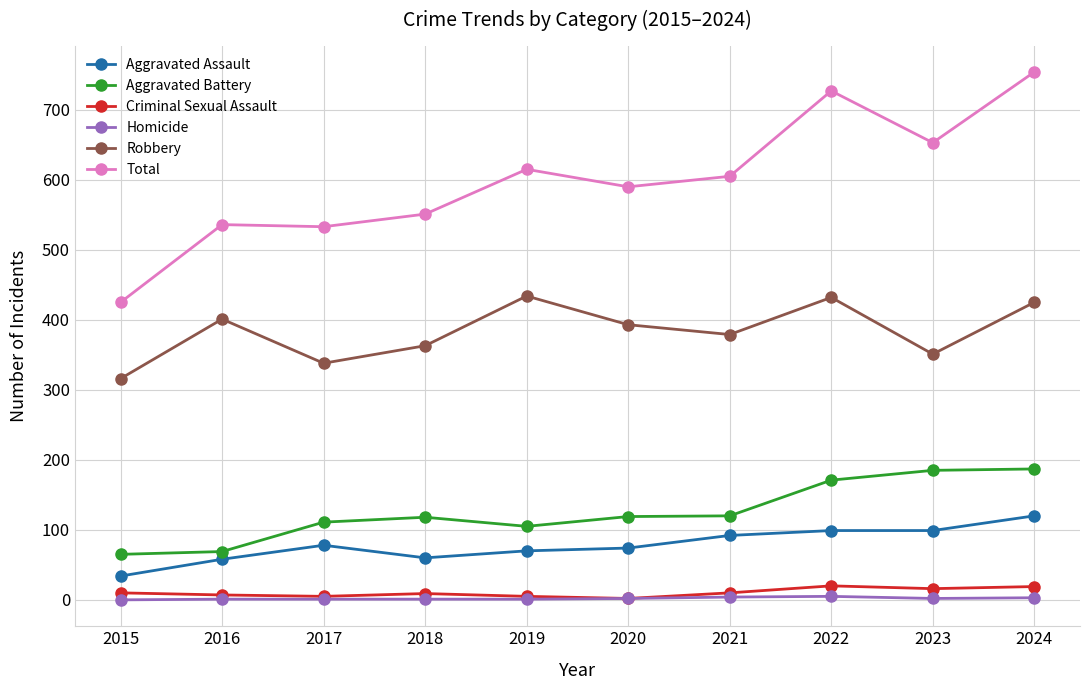

Where is Total nearest to the value 589?

2020